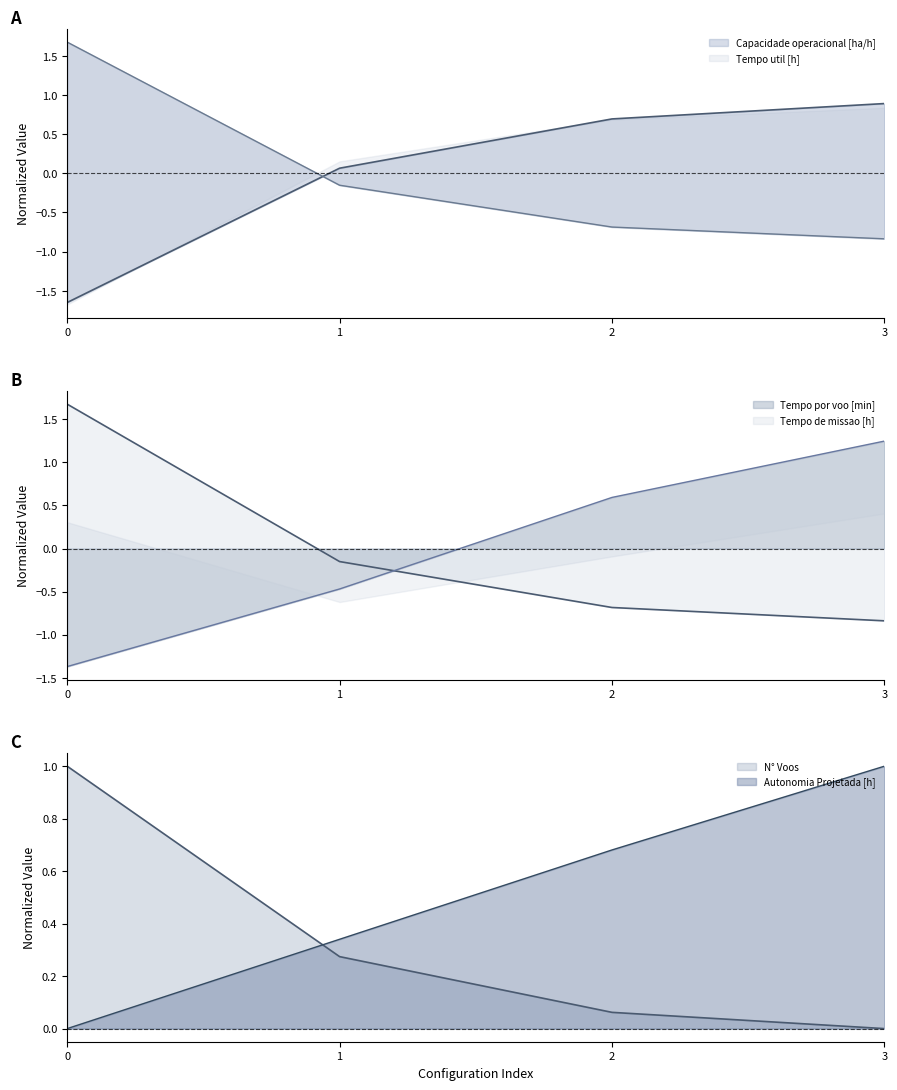

What is the difference between the highest and lowest values at 3?

2.1